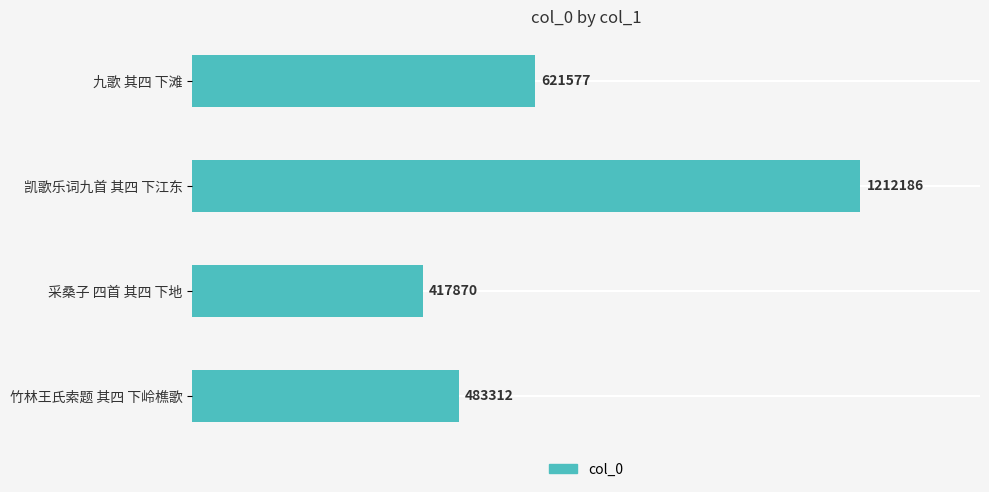

Are the bars horizontal?

Yes